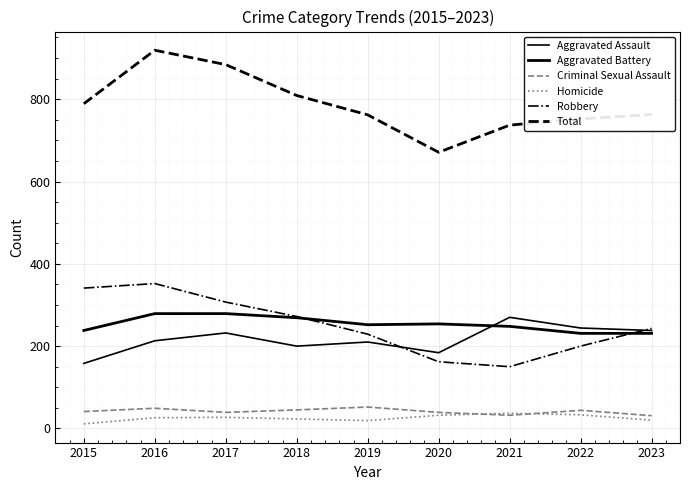

How many times do Aggravated Battery and Robbery cross each other?

2